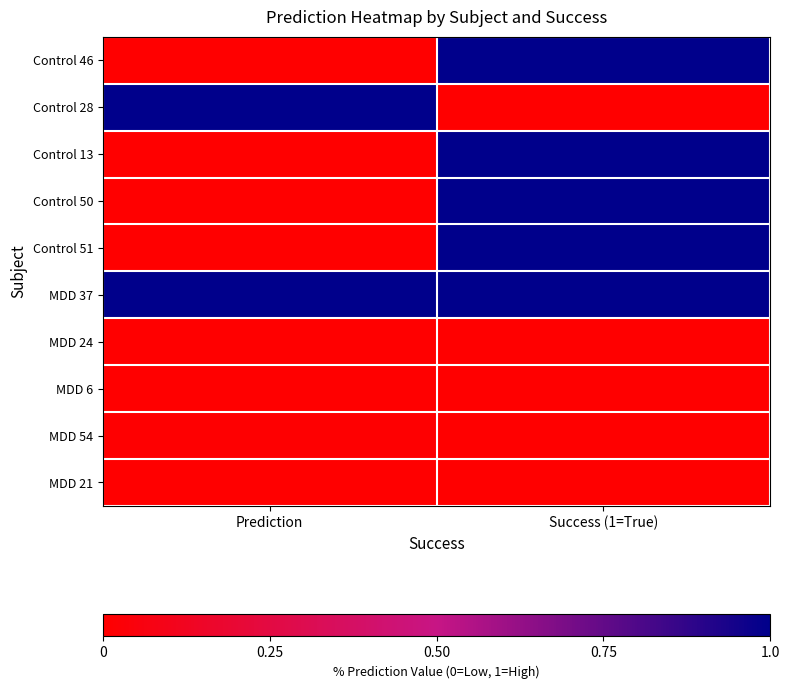

Reading left to right, extract all data points from this chart.

Control 46: Prediction=0.0	Success (1=True)=1.0
Control 28: Prediction=1.0	Success (1=True)=0.0
Control 13: Prediction=0.0	Success (1=True)=1.0
Control 50: Prediction=0.0	Success (1=True)=1.0
Control 51: Prediction=0.0	Success (1=True)=1.0
MDD 37: Prediction=1.0	Success (1=True)=1.0
MDD 24: Prediction=0.0	Success (1=True)=0.0
MDD 6: Prediction=0.0	Success (1=True)=0.0
MDD 54: Prediction=0.0	Success (1=True)=0.0
MDD 21: Prediction=0.0	Success (1=True)=0.0